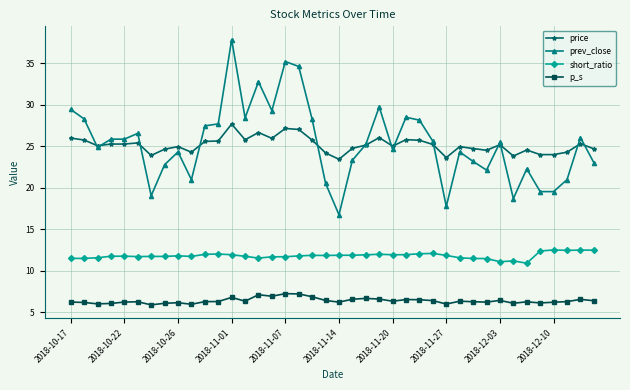

True or false: short_ratio has more than 1 interior local peaks.

True